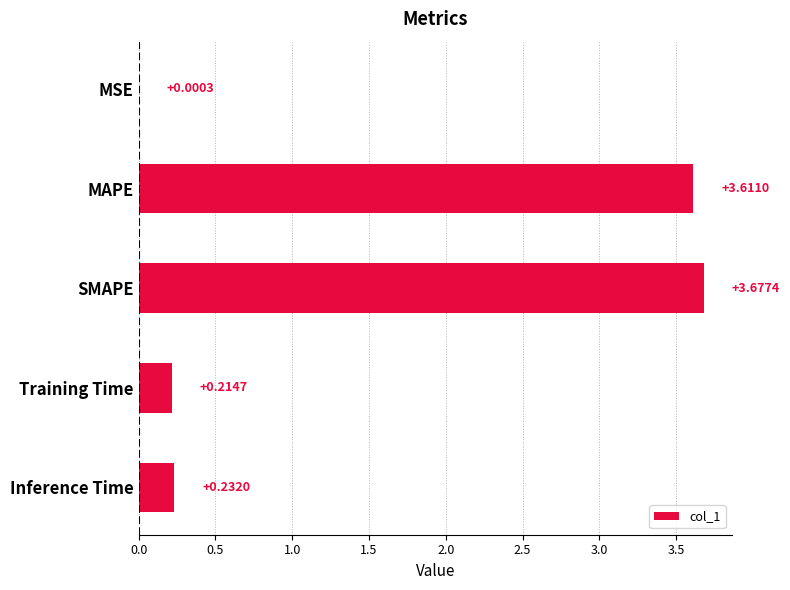

Where is the data nearest to the value 1?

Inference Time